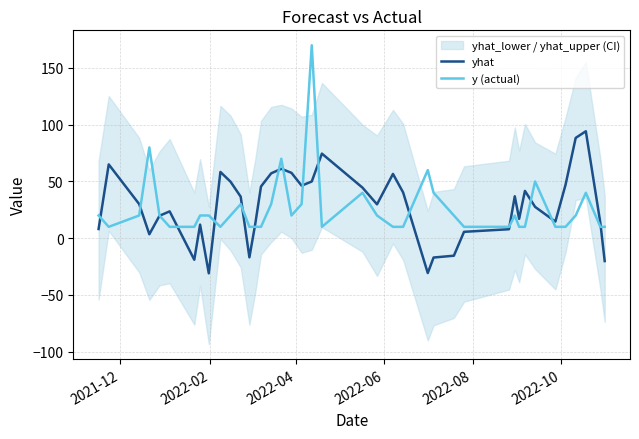

What is the highest value of the yhat series?

94.2